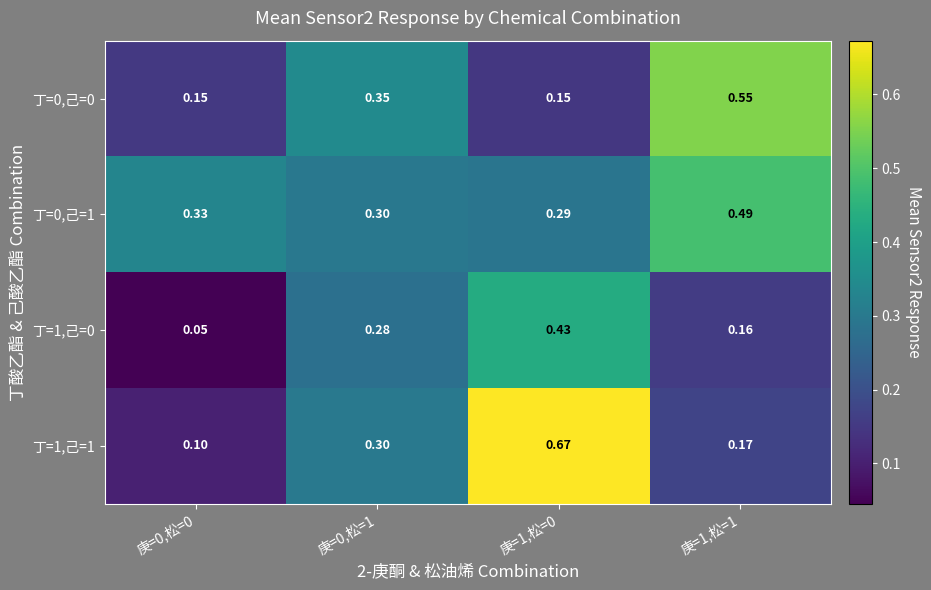

Is the value of 丁=1,己=0 at 庚=1,松=1 greater than the value of 丁=1,己=1 at 庚=1,松=1?

No